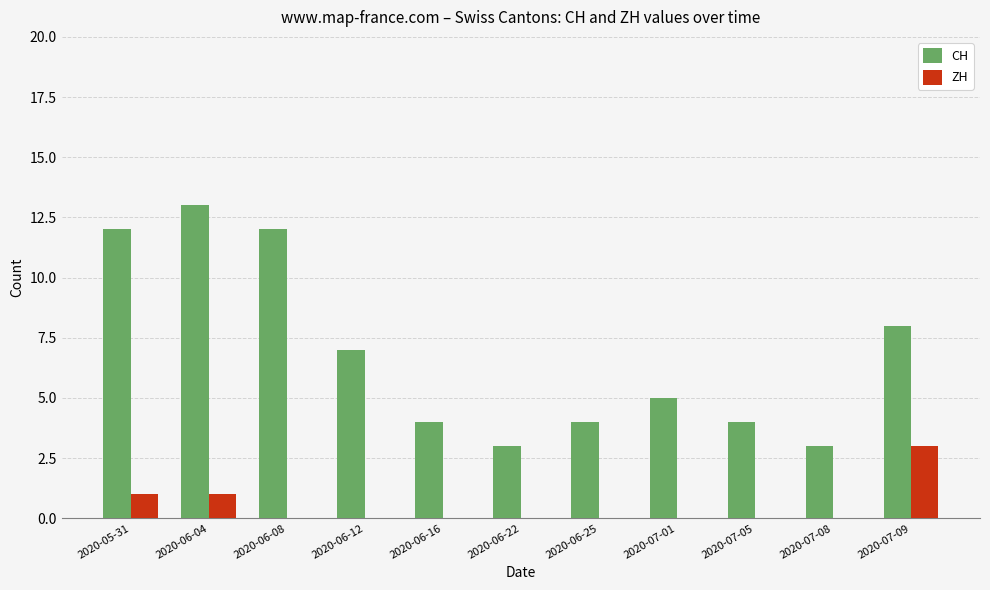

What is the sum of all ZH values?

5